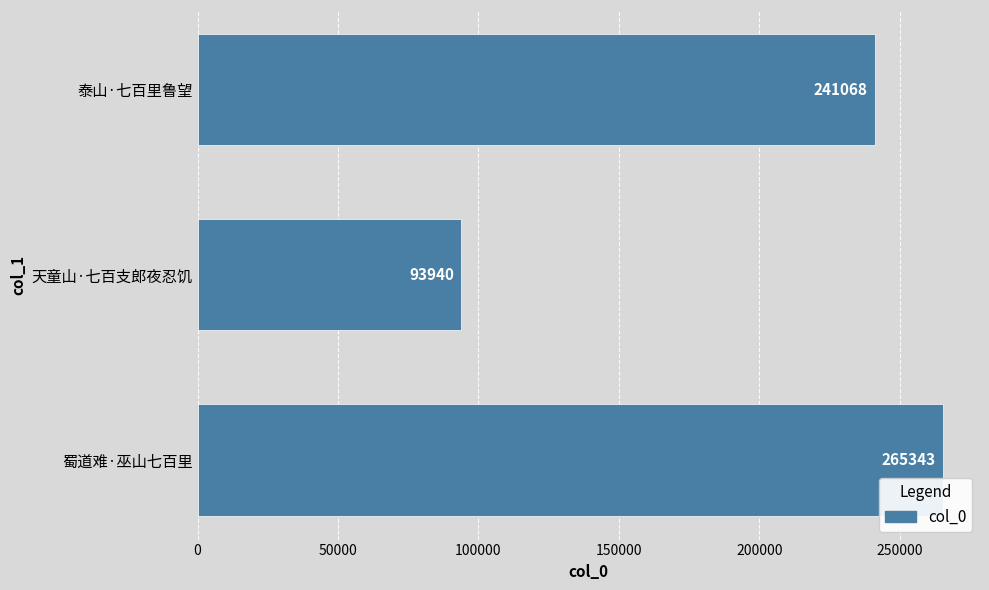

Reading bottom to top, transcribe all the data shown in this chart.

265343	93940	241068